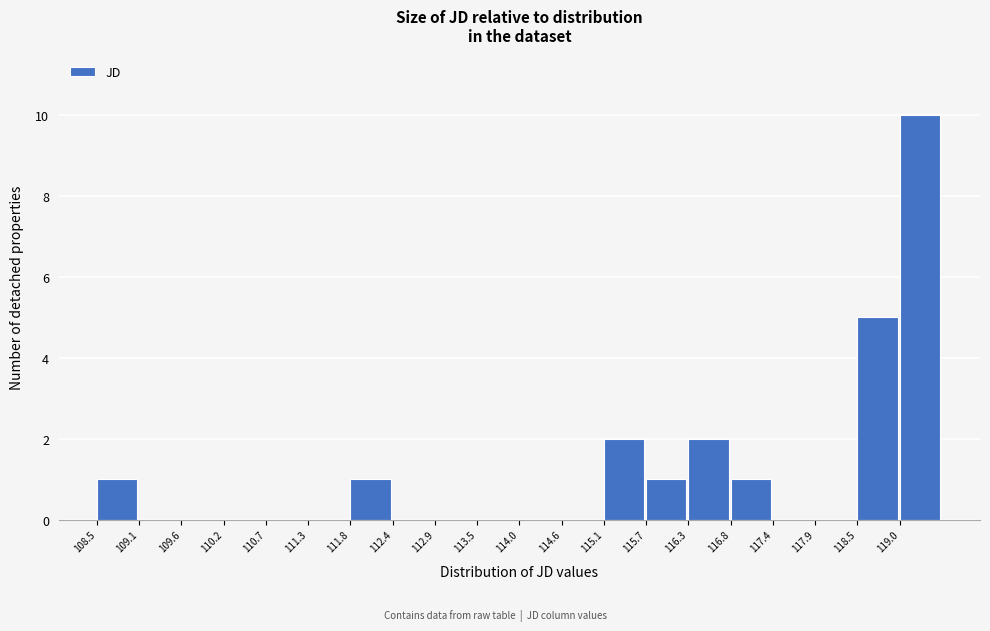

Over which range of the x-axis is the bar tallest?

119.0 to 119.6